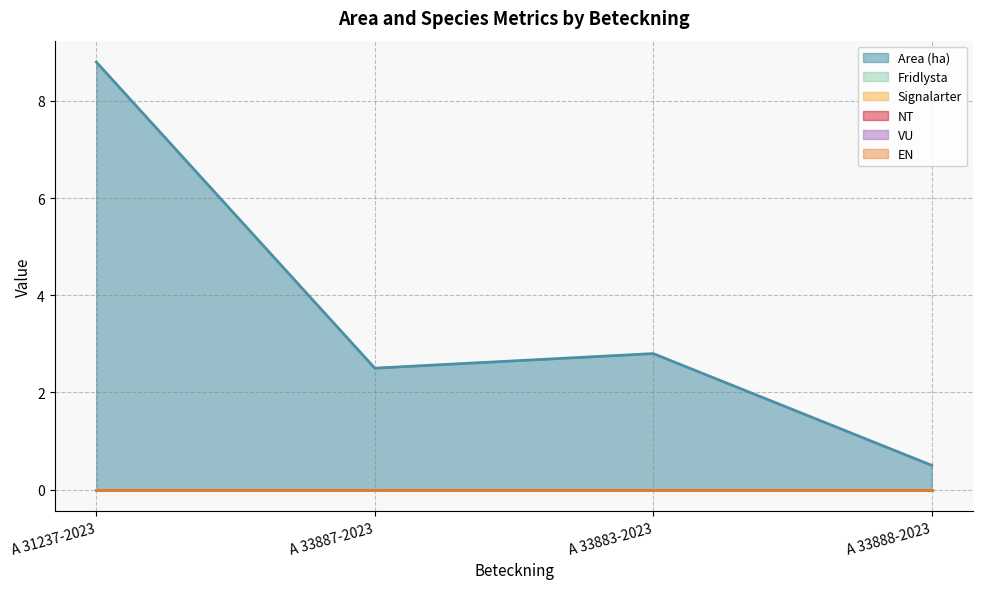

At which label is EN closest to 0?

A 31237-2023